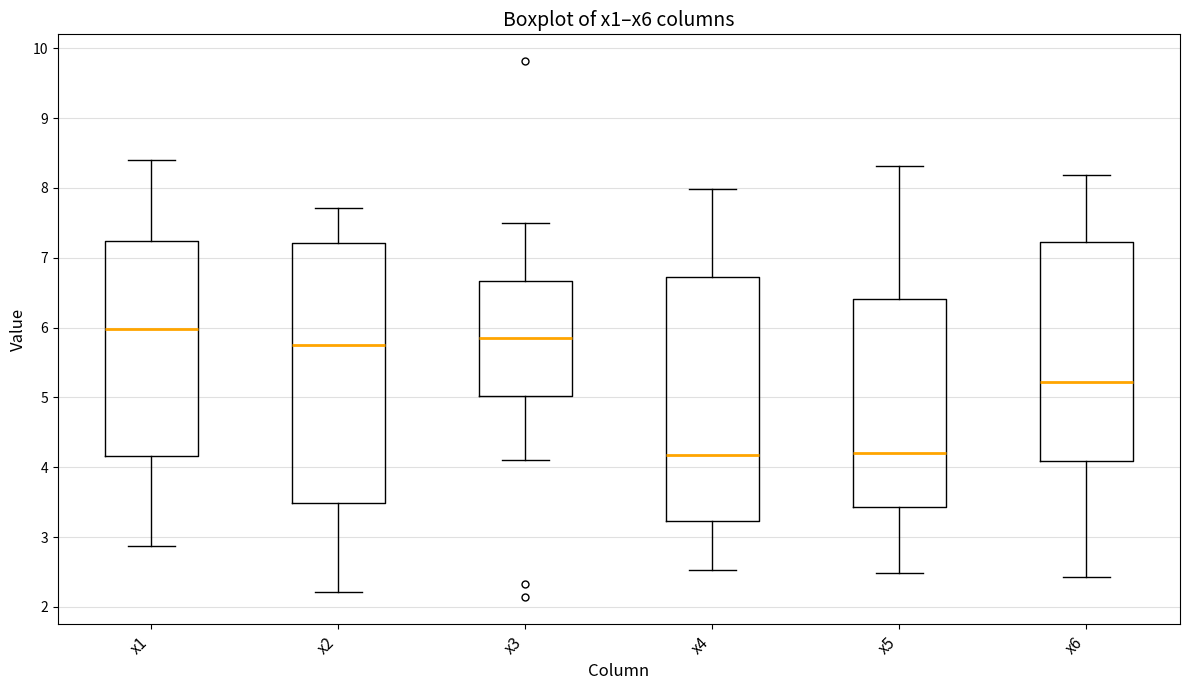

Which box has the highest median line?

x1